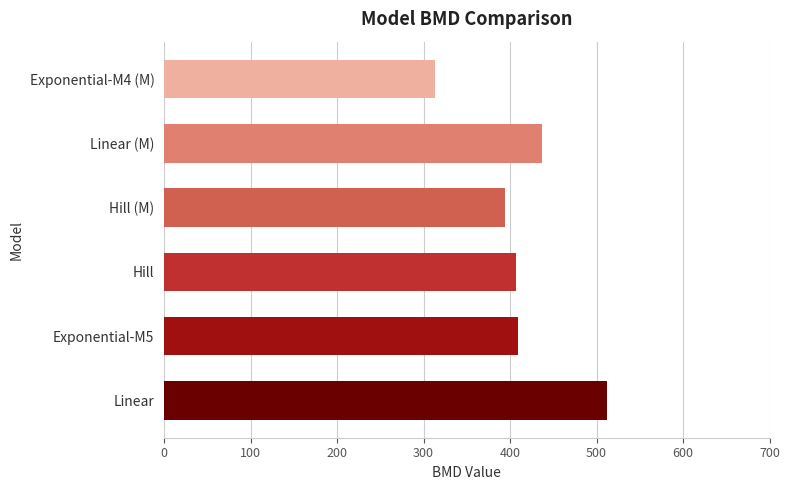

The value at Exponential-M5 is 409.5. True or false?

True